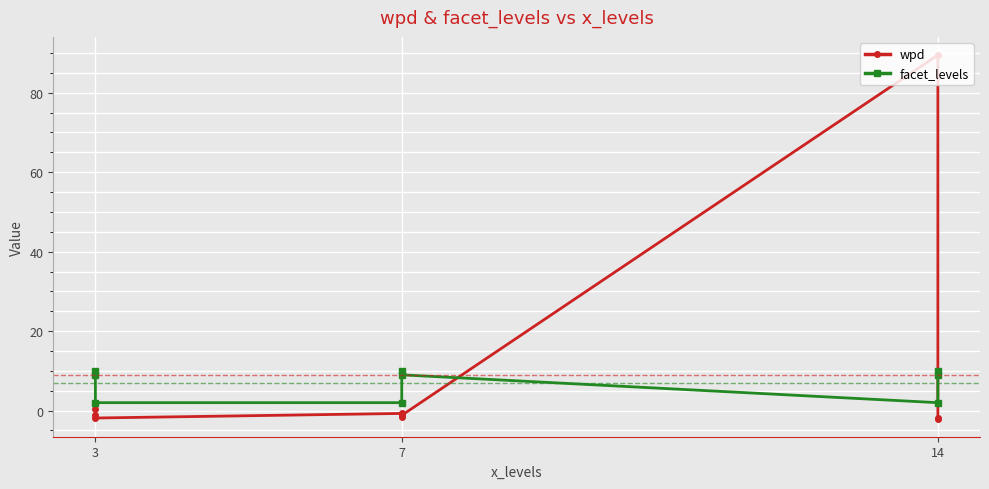

List the series in order of their overall mean, lowest first.

facet_levels, wpd